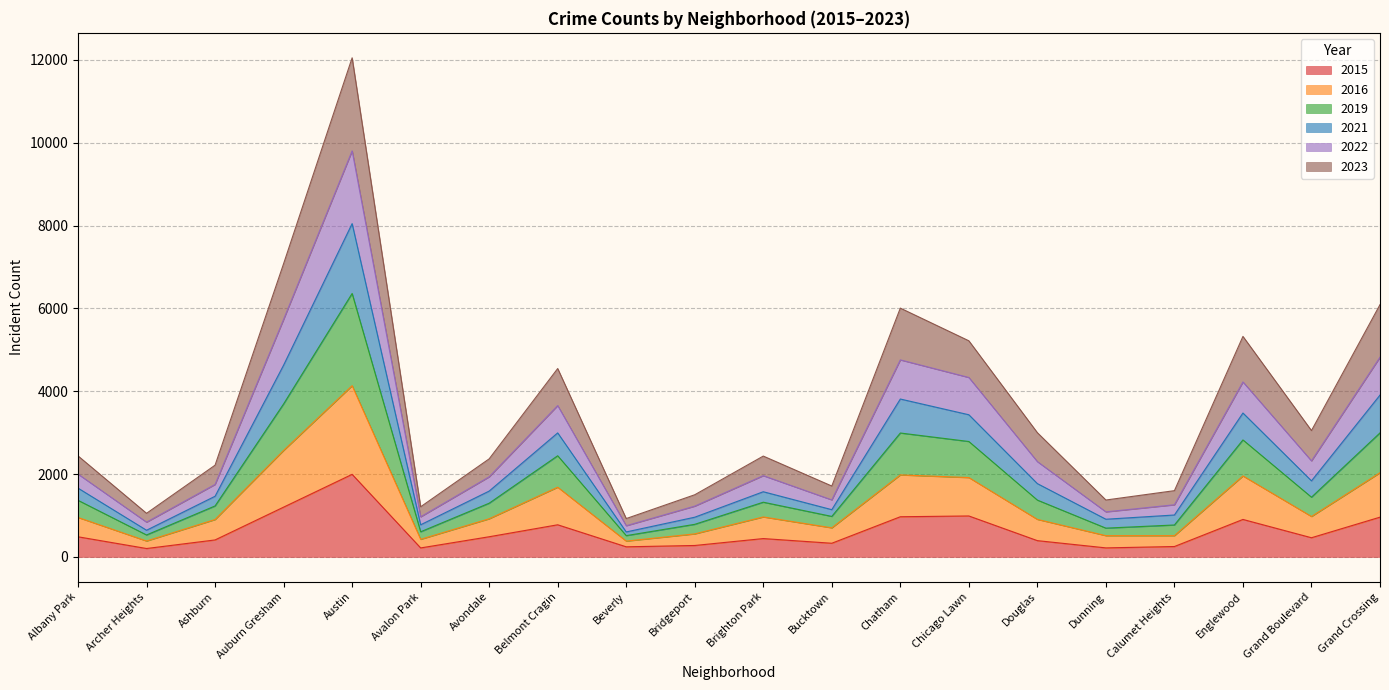

List the labels in order of 2015 value, smallest first.

Archer Heights, Avalon Park, Dunning, Beverly, Calumet Heights, Bridgeport, Bucktown, Douglas, Ashburn, Brighton Park, Grand Boulevard, Albany Park, Avondale, Belmont Cragin, Englewood, Grand Crossing, Chatham, Chicago Lawn, Auburn Gresham, Austin